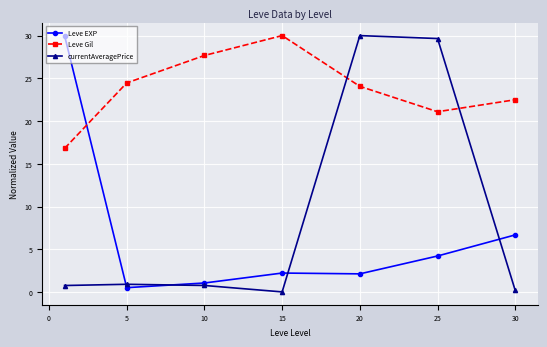

What is the maximum value shown in the chart?

30.0